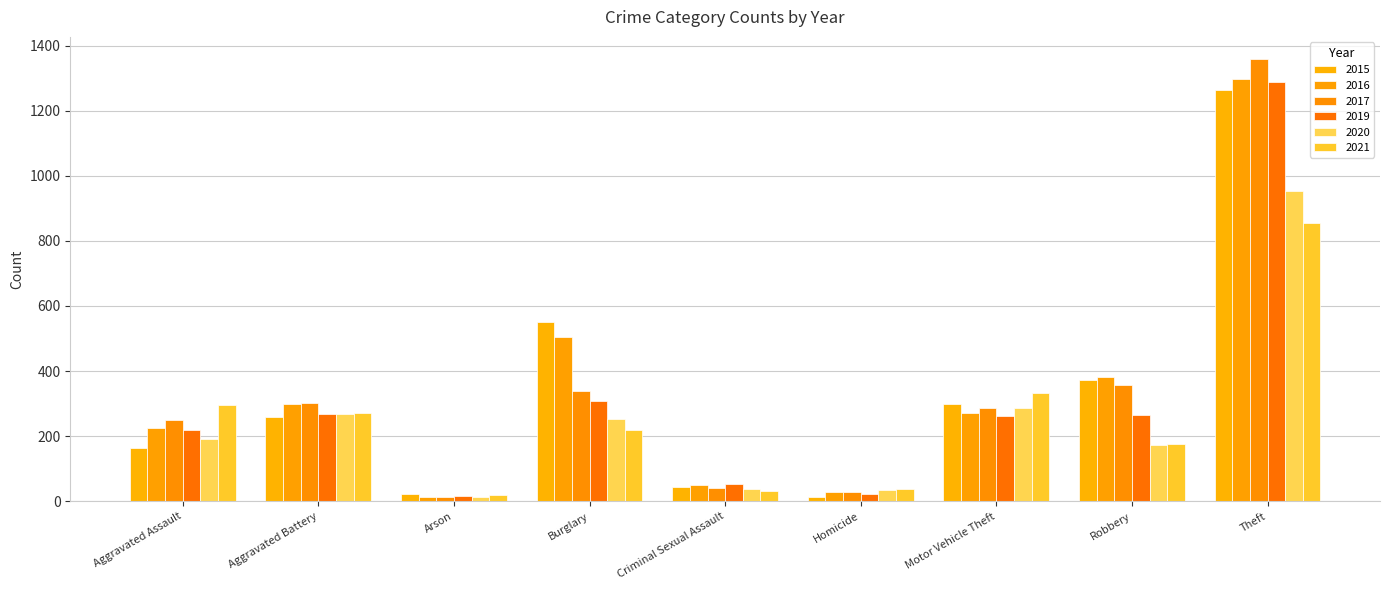

Is the value of 2019 at Aggravated Battery greater than the value of 2015 at Robbery?

No